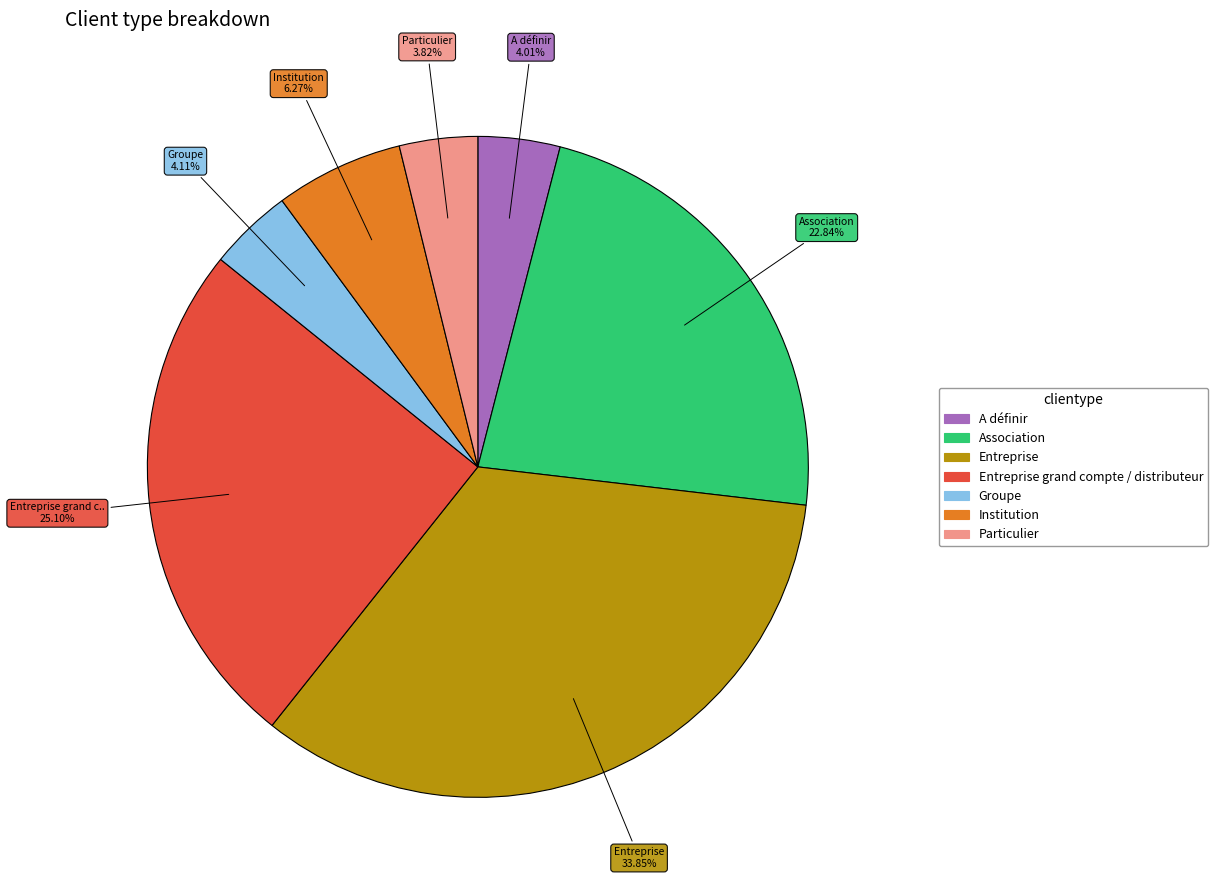

Is there any slice that represents more than half of the pie?

No